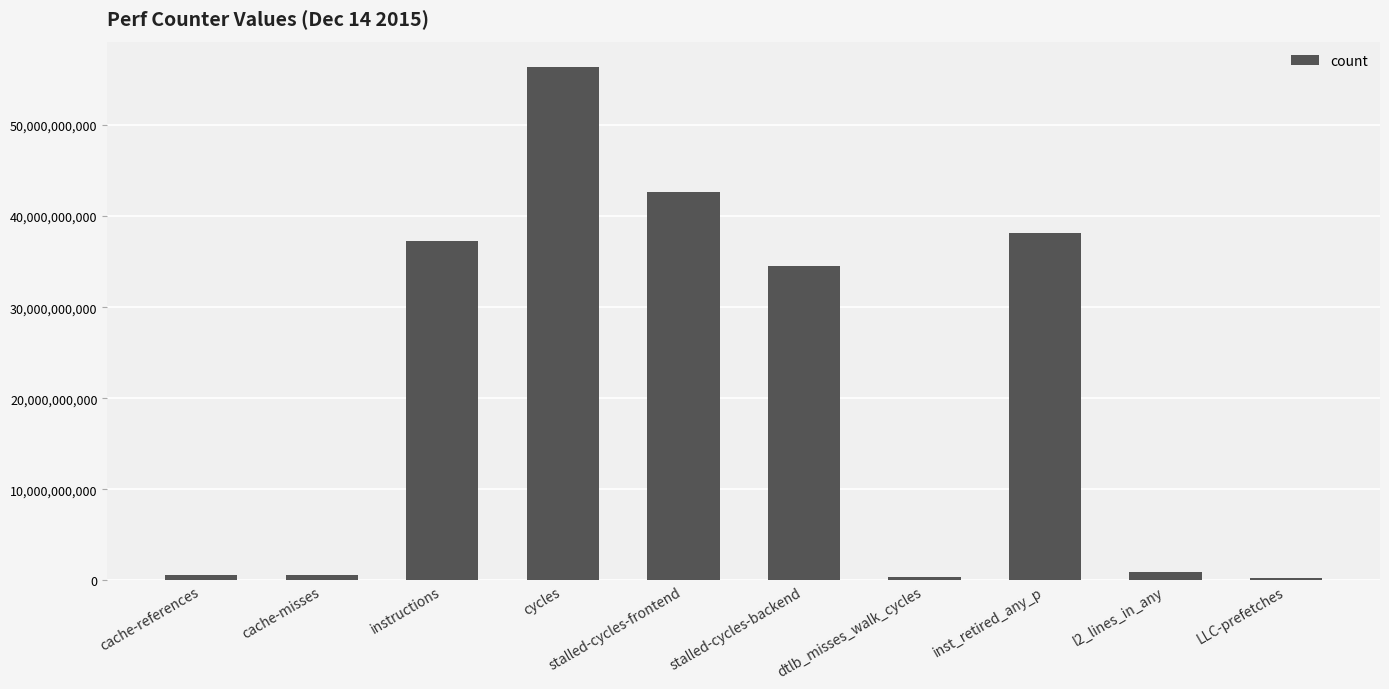

Where is the data nearest to the value 28330608554?

stalled-cycles-backend